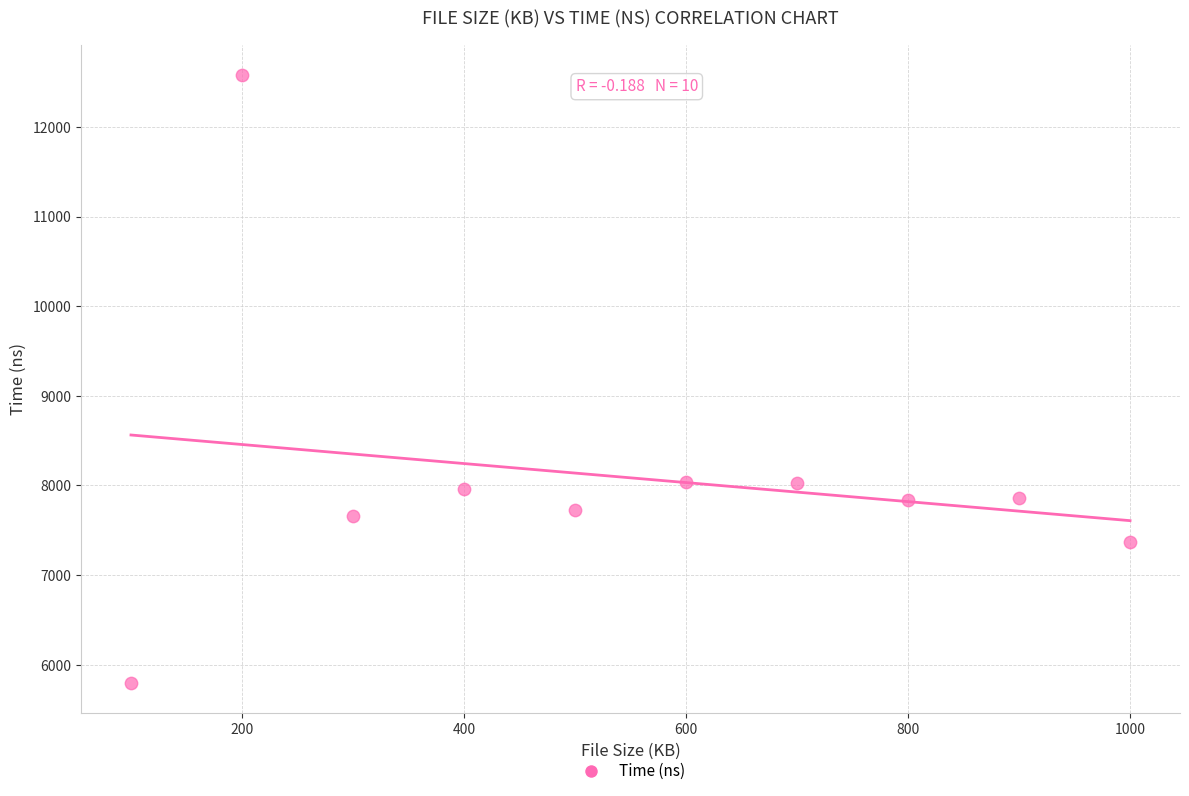

What is the average X value?

550